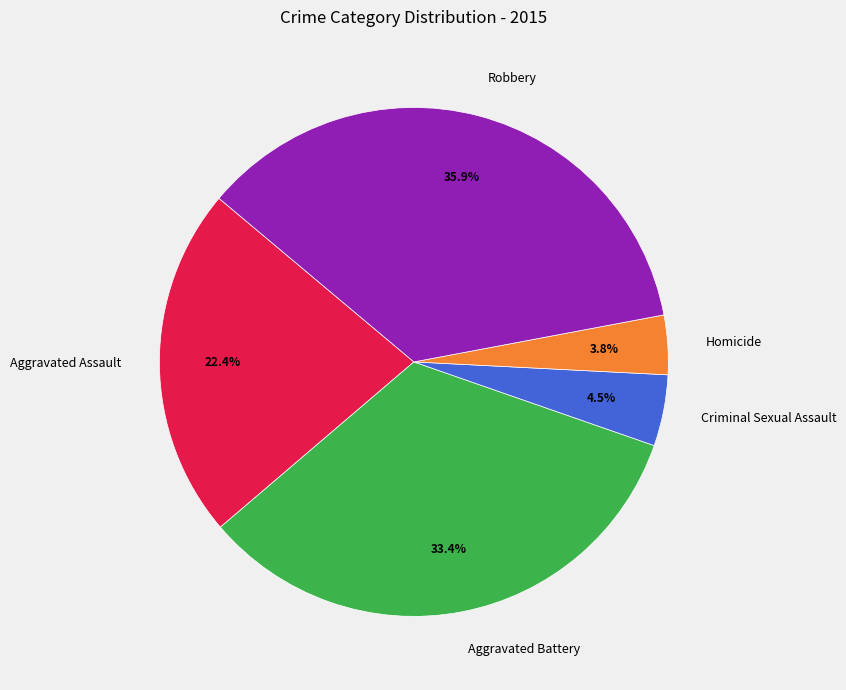

Is it true that Aggravated Battery is 33% of the pie?

True